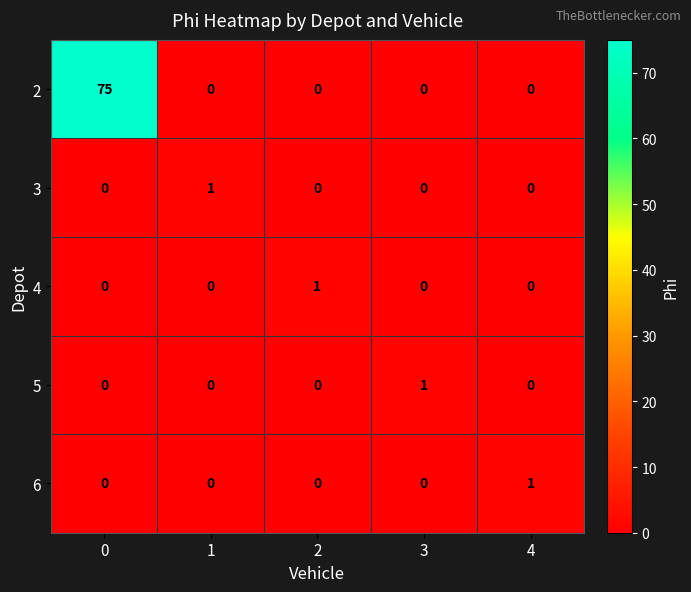

The 3 series shows 0 at 4. True or false?

True